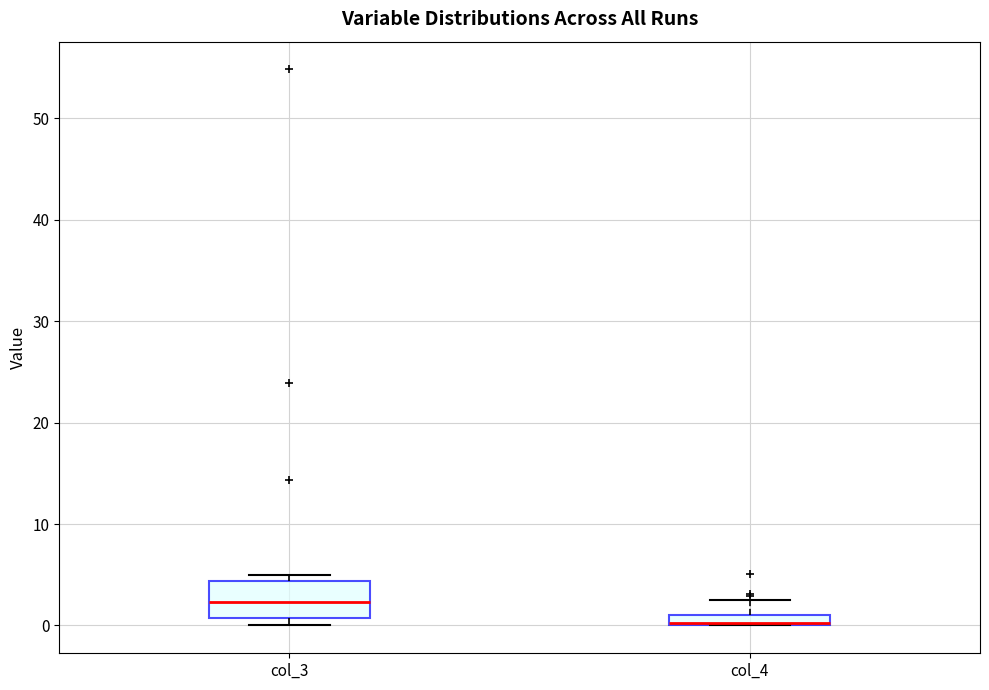

Which box has the lowest median line?

col_4